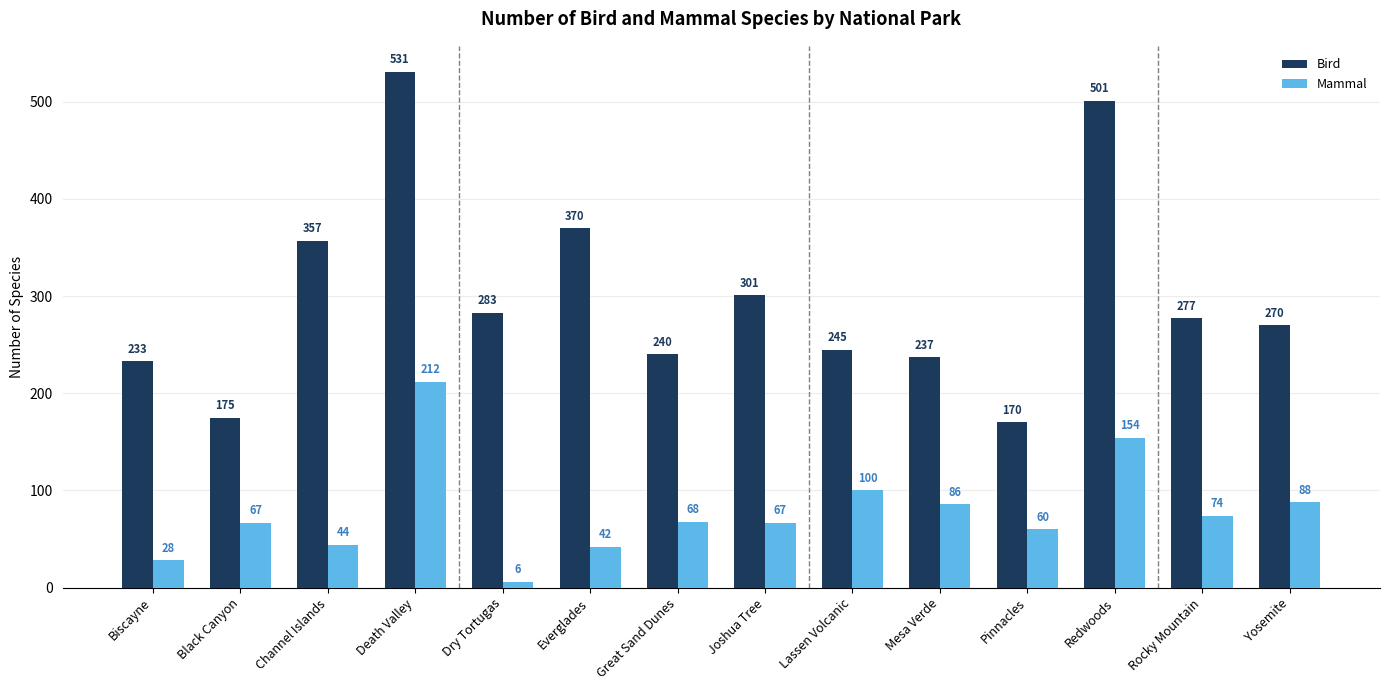

How many data points does each series have?

14